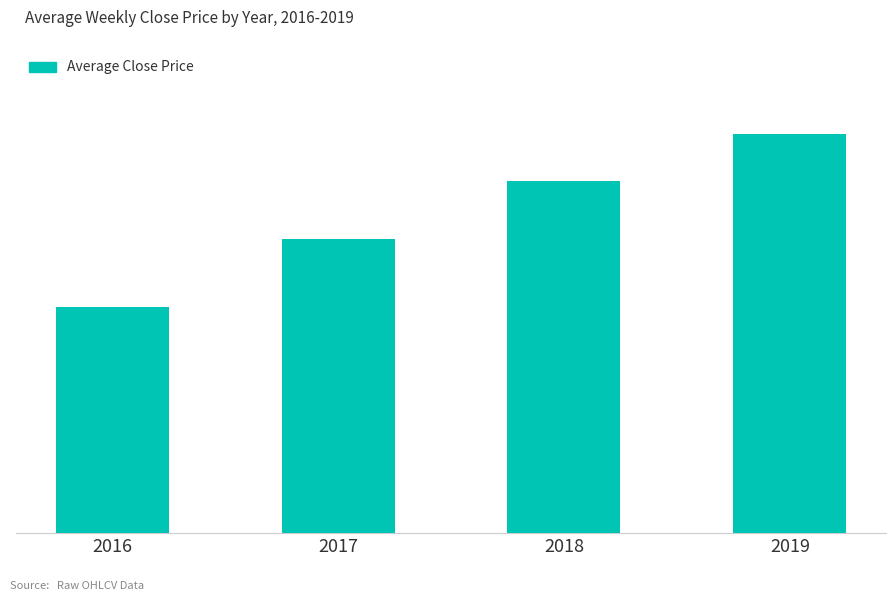

Reading left to right, what are all the values shown in this chart?

303.1	393.4	471.6	534.2